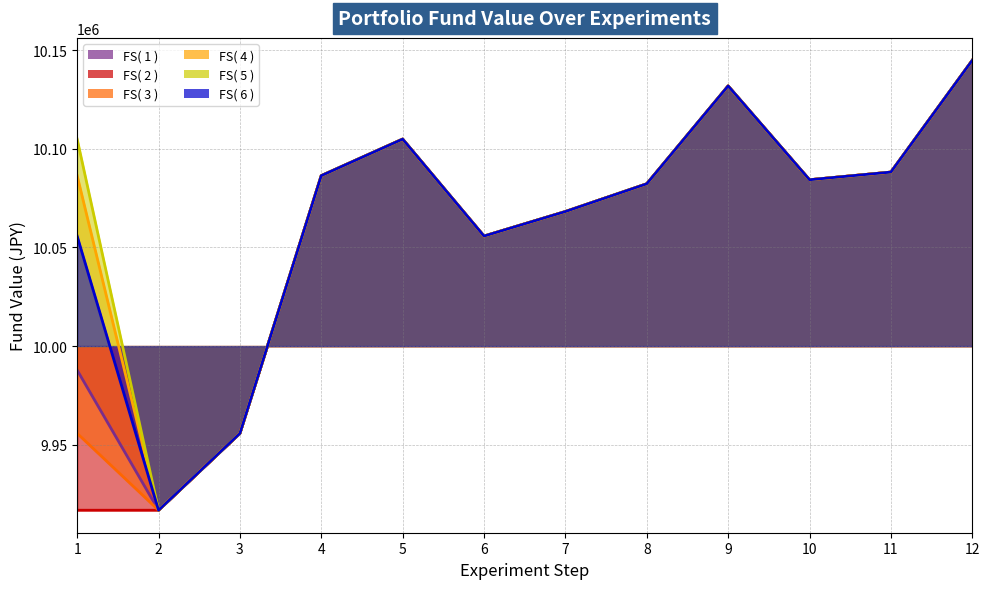

What is the maximum value for FS( 4 )?

10144772.4